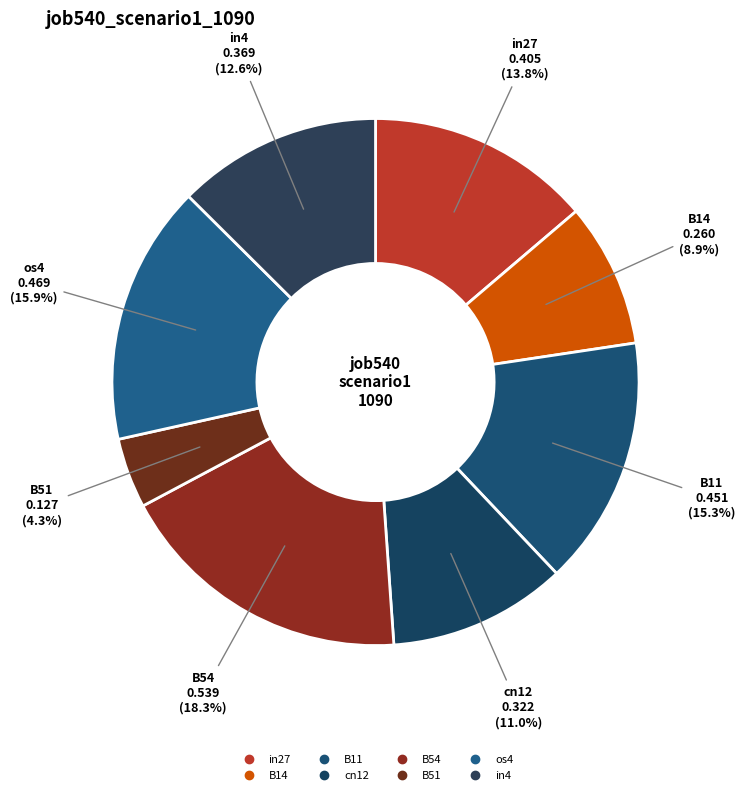

What percentage is the B11 slice, to the nearest percent?

15%